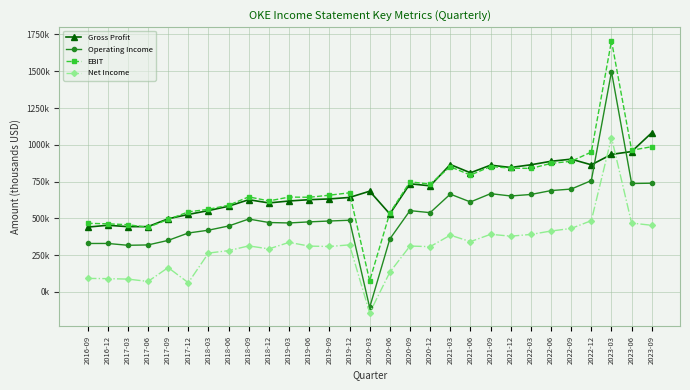

Reading left to right, what are all the values shown in this chart?

Gross Profit: 2016-09=440600	2016-12=453200	2017-03=443700	2017-06=444000	2017-09=497300	2017-12=526700	2018-03=552900	2018-06=582600	2018-09=626900	2018-12=604900	2019-03=618100	2019-06=627000	2019-09=632100	2019-12=642300	2020-03=684700	2020-06=530100	2020-09=735100	2020-12=721100	2021-03=866000	2021-06=809700	2021-09=861700	2021-12=845900	2022-03=864200	2022-06=888000	2022-09=902400	2022-12=864000	2023-03=935000	2023-06=954000	2023-09=1082000
Operating Income: 2016-09=329400	2016-12=329600	2017-03=317100	2017-06=319500	2017-09=350400	2017-12=400600	2018-03=419700	2018-06=448300	2018-09=495500	2018-12=471900	2019-03=468800	2019-06=476200	2019-09=482100	2019-12=487300	2020-03=-105400	2020-06=359900	2020-09=552700	2020-12=538800	2021-03=664700	2021-06=611500	2021-09=667900	2021-12=652200	2022-03=662400	2022-06=688900	2022-09=699200	2022-12=756800	2023-03=1497000	2023-06=737000	2023-09=739000
EBIT: 2016-09=466600	2016-12=463100	2017-03=457000	2017-06=439200	2017-09=492500	2017-12=544100	2018-03=561800	2018-06=589500	2018-09=646200	2018-12=618600	2019-03=644700	2019-06=643400	2019-09=657500	2019-12=673700	2020-03=75700	2020-06=536800	2020-09=748500	2020-12=732800	2021-03=851000	2021-06=794100	2021-09=852500	2021-12=841300	2022-03=839500	2022-06=873600	2022-09=887900	2022-12=950700	2023-03=1707000	2023-06=963000	2023-09=987000
Net Income: 2016-09=92100	2016-12=90500	2017-03=87400	2017-06=71500	2017-09=165500	2017-12=62800	2018-03=264200	2018-06=280800	2018-09=313000	2018-12=292600	2019-03=336900	2019-06=311700	2019-09=308900	2019-12=320000	2020-03=-142100	2020-06=134000	2020-09=312000	2020-12=307800	2021-03=385900	2021-06=341900	2021-09=391700	2021-12=379100	2022-03=390900	2022-06=414100	2022-09=431500	2022-12=484600	2023-03=1049000	2023-06=468000	2023-09=453000